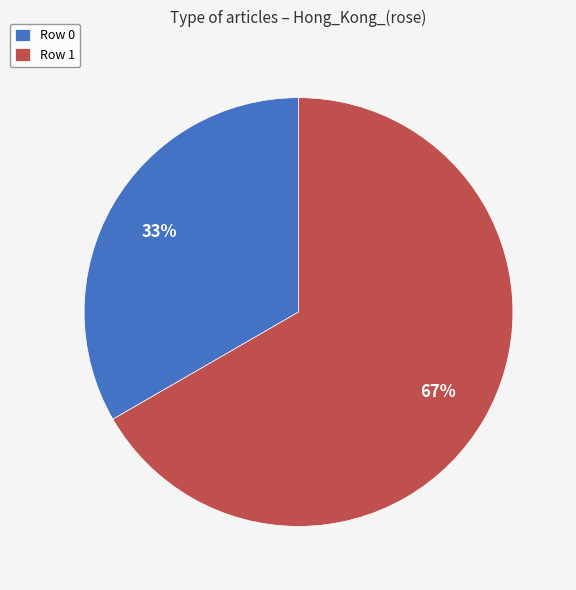

Which slice represents more than half of the pie?

Row 1